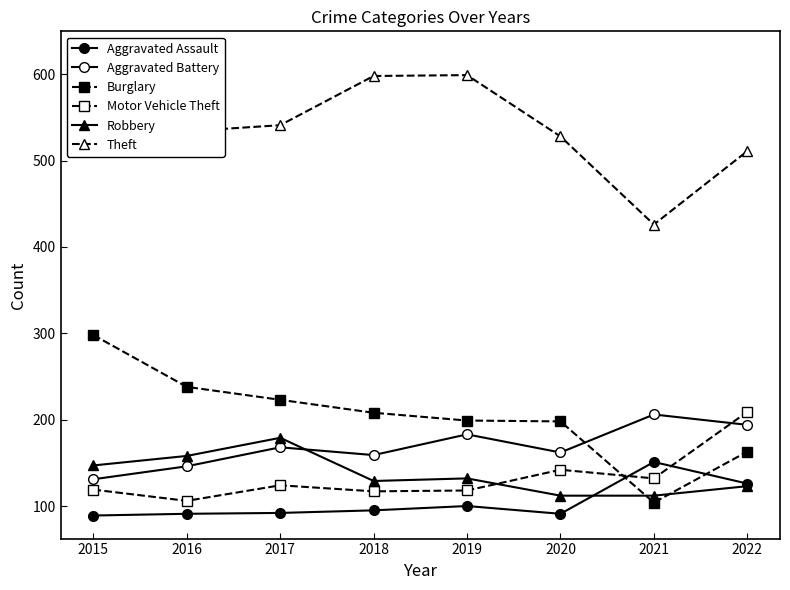

Is it true that Aggravated Battery equals 194 at 2022?

True